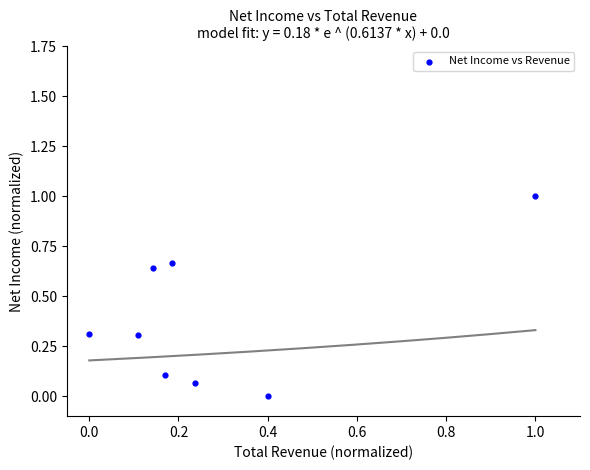

What is the average X value?

0.3